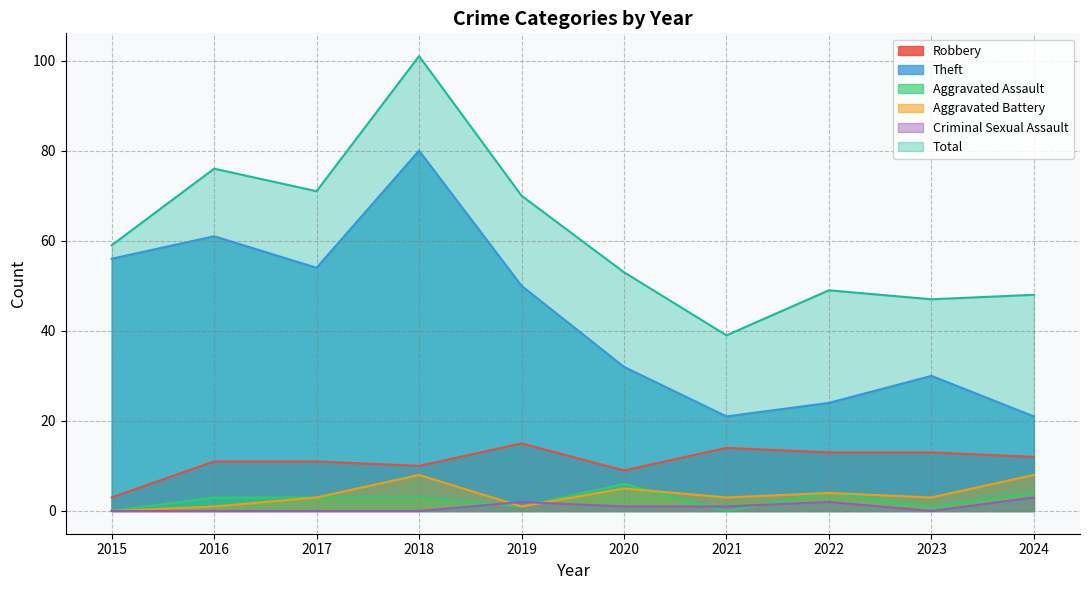

What is the sum of all Robbery values?

111